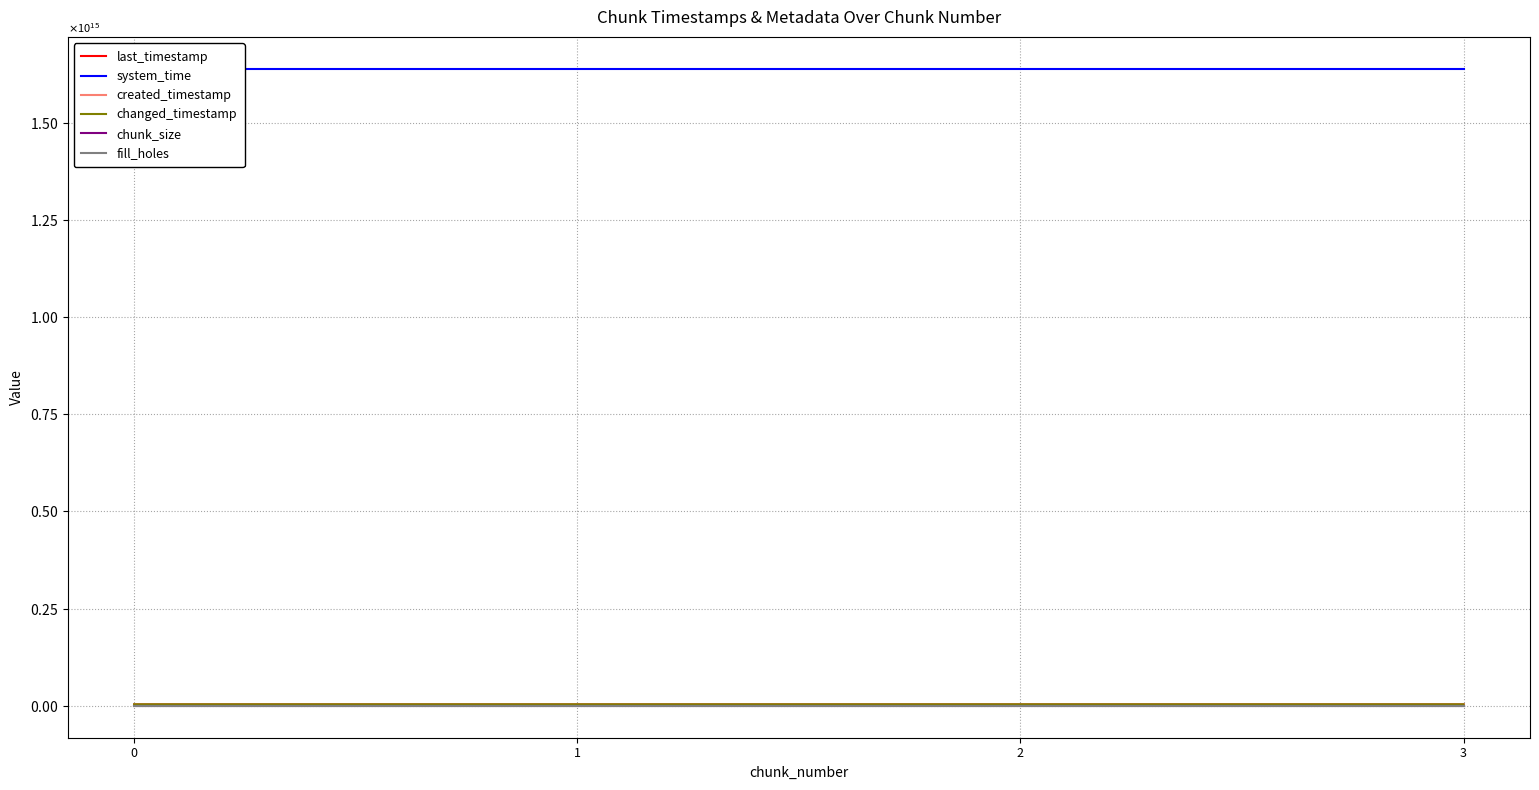

How many lines are shown in the chart?

6